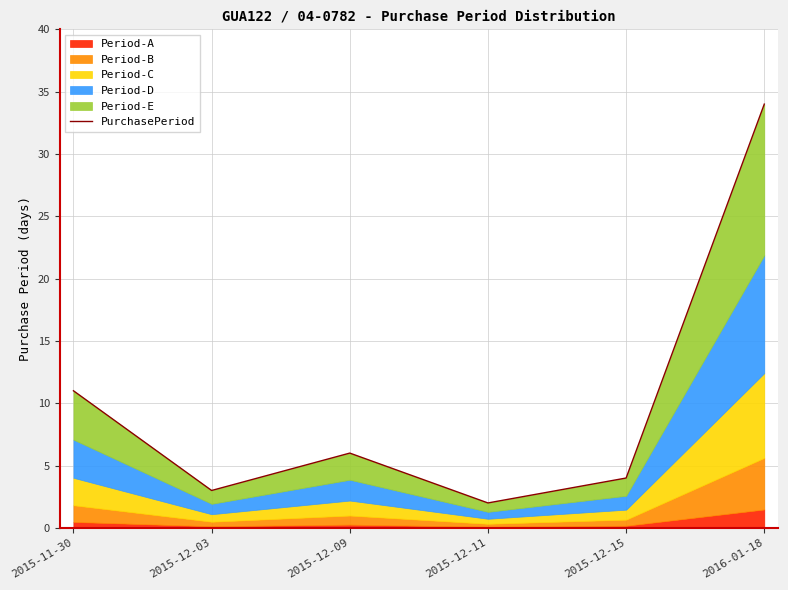

Where does the data first go above 6?

2015-11-30